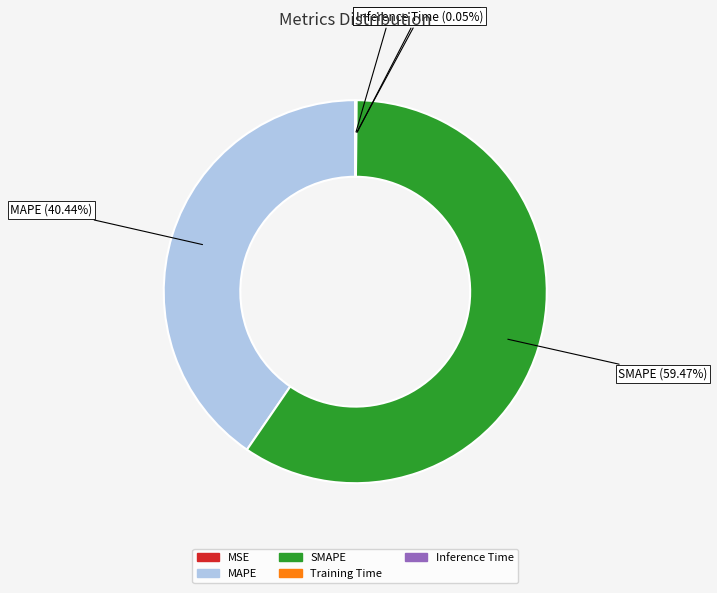

Which slice is the largest?

SMAPE